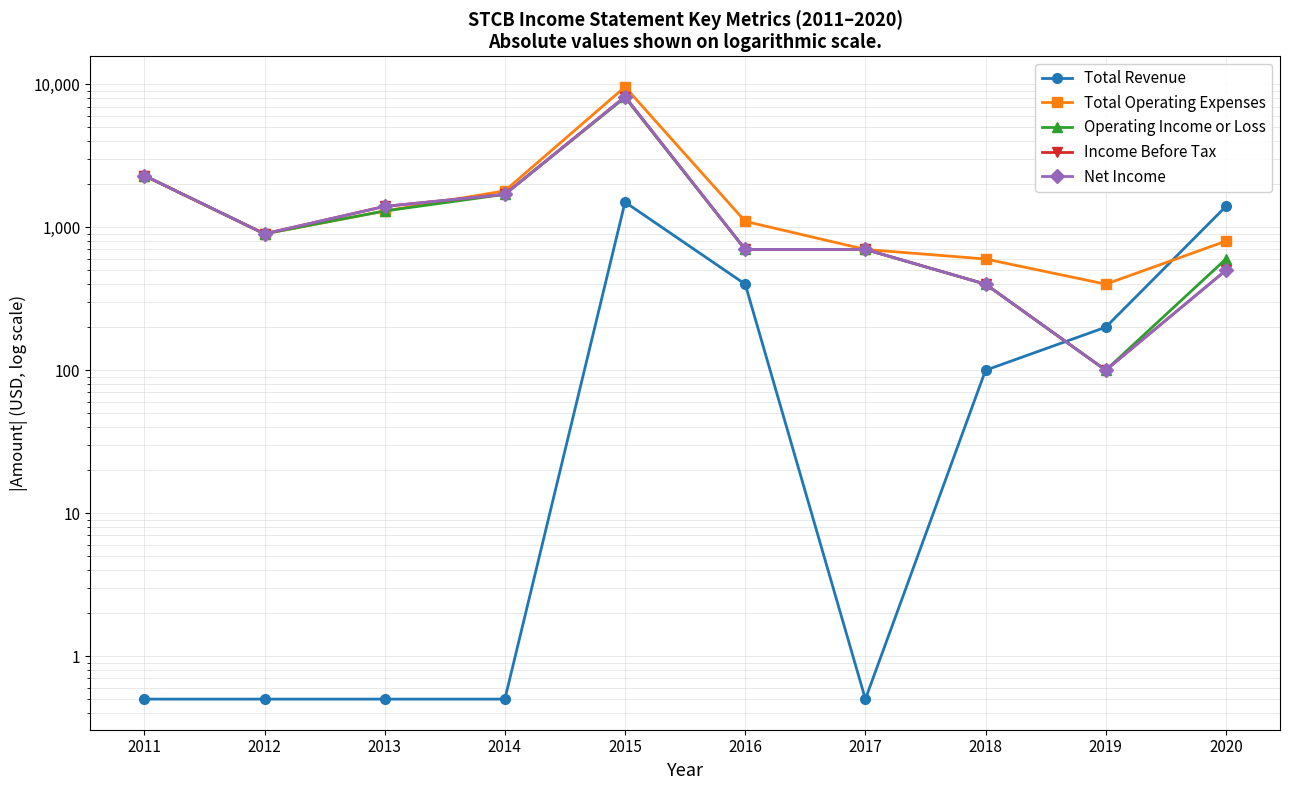

What is the sum of all Total Revenue values?

3602.5